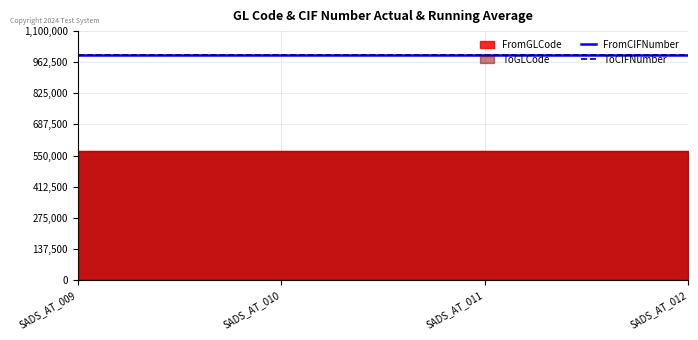

True or false: FromCIFNumber has more than 0 points higher than both neighbors.

False